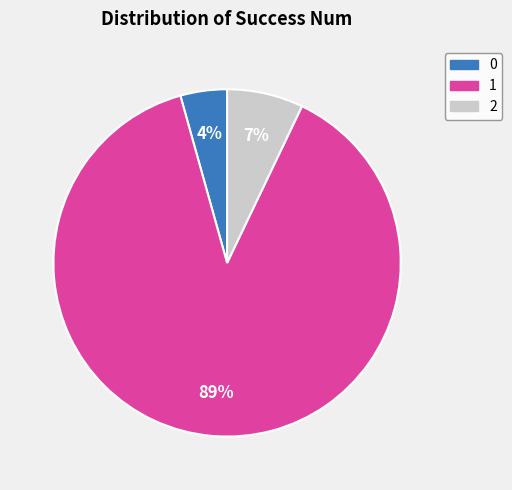

The 2 slice represents 78% of the pie. True or false?

False